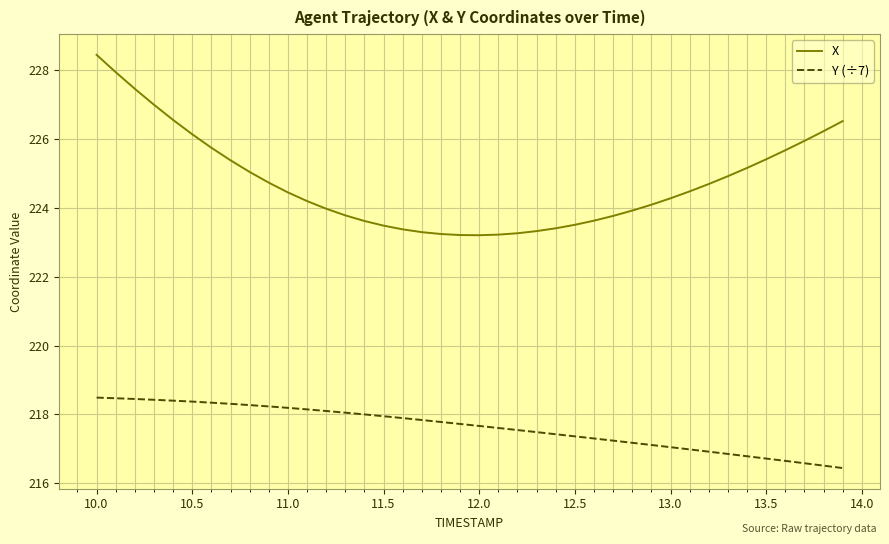

Rank the series by their average value, from highest to lowest.

X, Y (÷7)